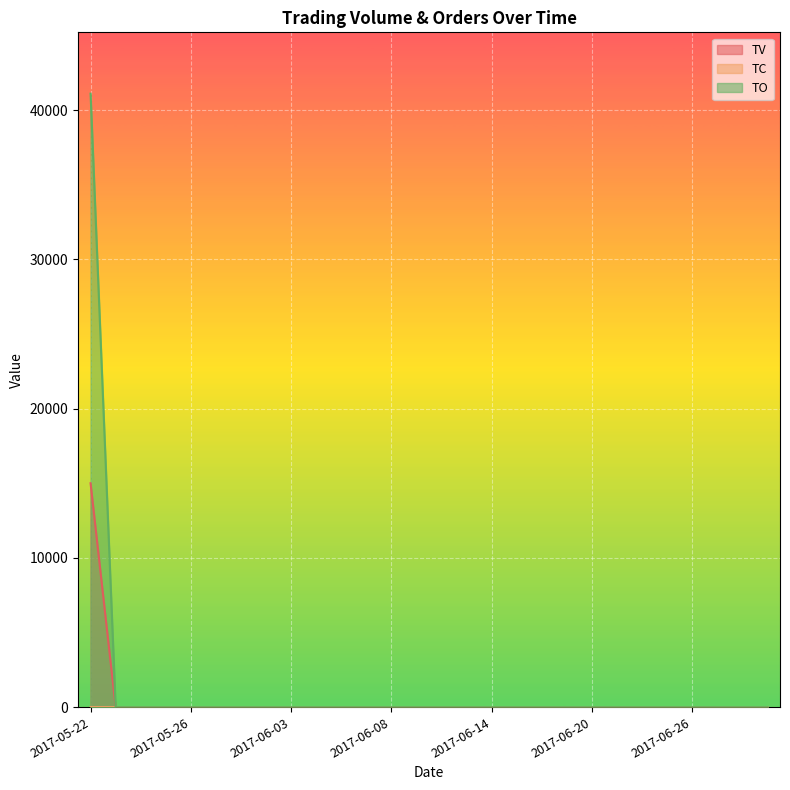

Reading left to right, what are all the values shown in this chart?

TV: 2017-05-22=15000	2017-05-23=0	2017-05-24=0	2017-05-25=0	2017-05-26=0	2017-05-31=0	2017-06-01=0	2017-06-02=0	2017-06-03=0	2017-06-05=0	2017-06-06=0	2017-06-07=0	2017-06-08=0	2017-06-09=0	2017-06-12=0	2017-06-13=0	2017-06-14=0	2017-06-15=0	2017-06-16=0	2017-06-19=0	2017-06-20=0	2017-06-21=0	2017-06-22=0	2017-06-23=0	2017-06-26=0	2017-06-27=0	2017-06-28=0	2017-06-29=0
TC: 2017-05-22=1	2017-05-23=0	2017-05-24=0	2017-05-25=0	2017-05-26=0	2017-05-31=0	2017-06-01=0	2017-06-02=0	2017-06-03=0	2017-06-05=0	2017-06-06=0	2017-06-07=0	2017-06-08=0	2017-06-09=0	2017-06-12=0	2017-06-13=0	2017-06-14=0	2017-06-15=0	2017-06-16=0	2017-06-19=0	2017-06-20=0	2017-06-21=0	2017-06-22=0	2017-06-23=0	2017-06-26=0	2017-06-27=0	2017-06-28=0	2017-06-29=0
TO: 2017-05-22=41100	2017-05-23=0	2017-05-24=0	2017-05-25=0	2017-05-26=0	2017-05-31=0	2017-06-01=0	2017-06-02=0	2017-06-03=0	2017-06-05=0	2017-06-06=0	2017-06-07=0	2017-06-08=0	2017-06-09=0	2017-06-12=0	2017-06-13=0	2017-06-14=0	2017-06-15=0	2017-06-16=0	2017-06-19=0	2017-06-20=0	2017-06-21=0	2017-06-22=0	2017-06-23=0	2017-06-26=0	2017-06-27=0	2017-06-28=0	2017-06-29=0